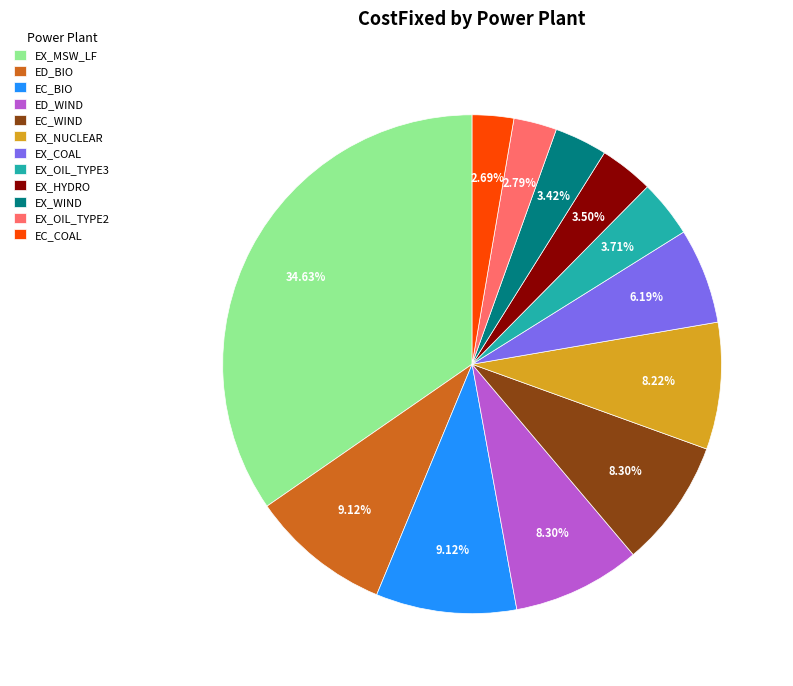

Is the sum of ED_WIND and EC_BIO greater than half?

No